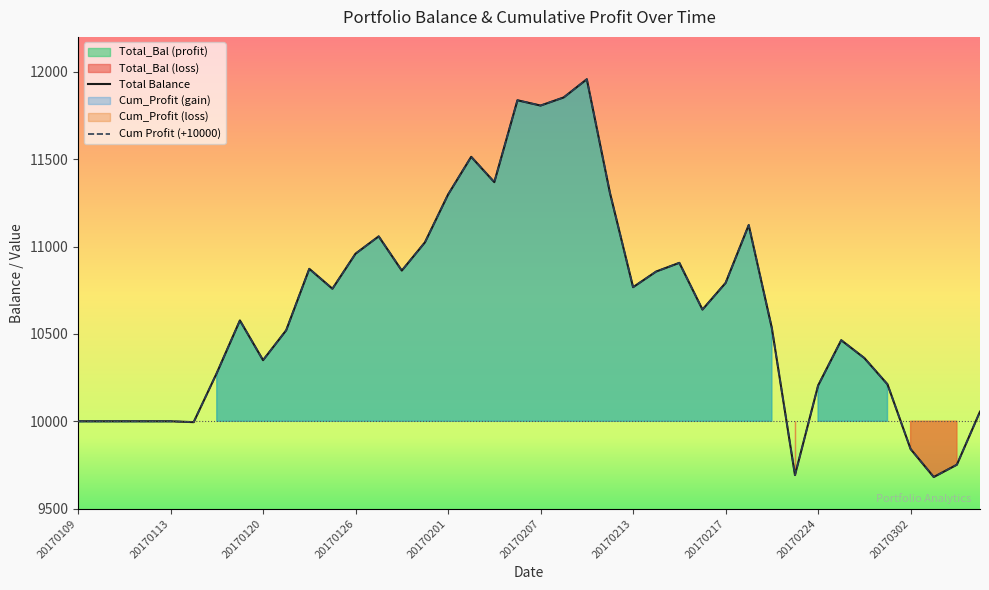

True or false: Total_Bal has a value of 4044.0 at 20170215.

False